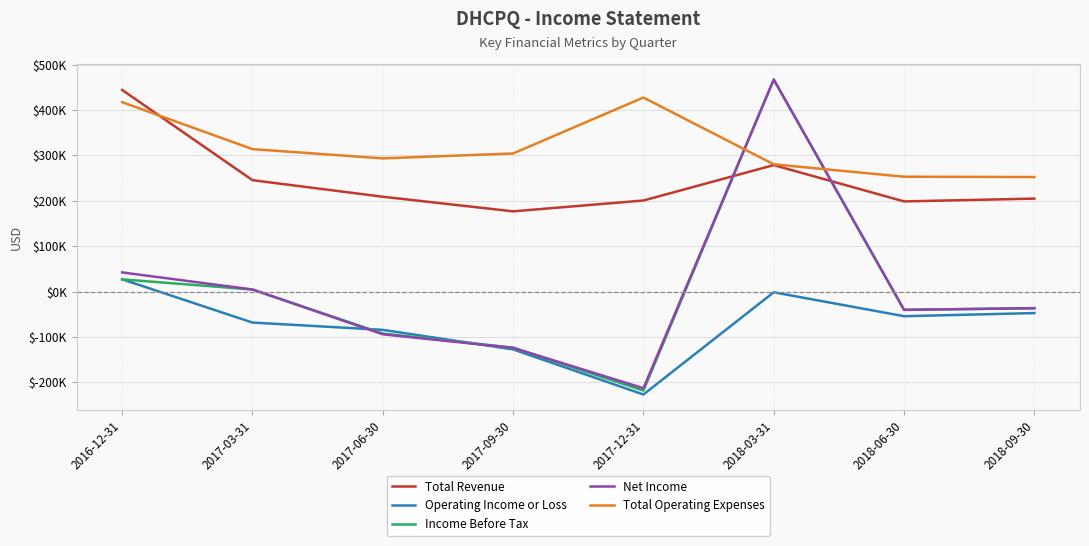

True or false: Net Income and Operating Income or Loss cross at least once.

True